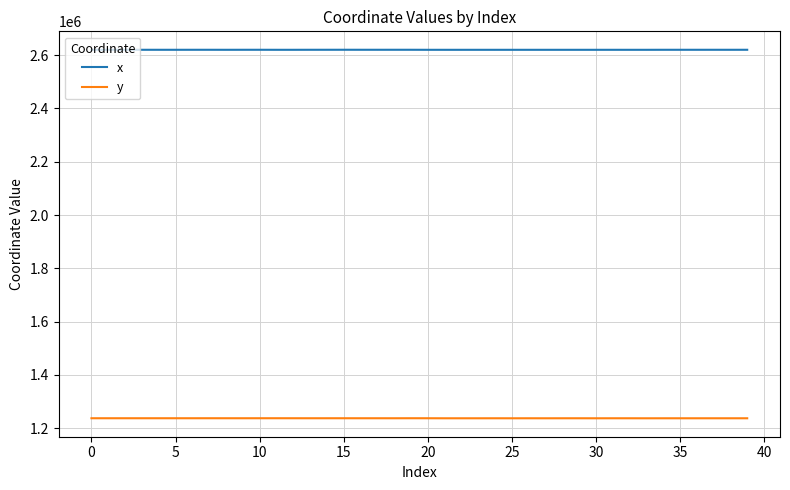

True or false: x and y cross at least once.

False